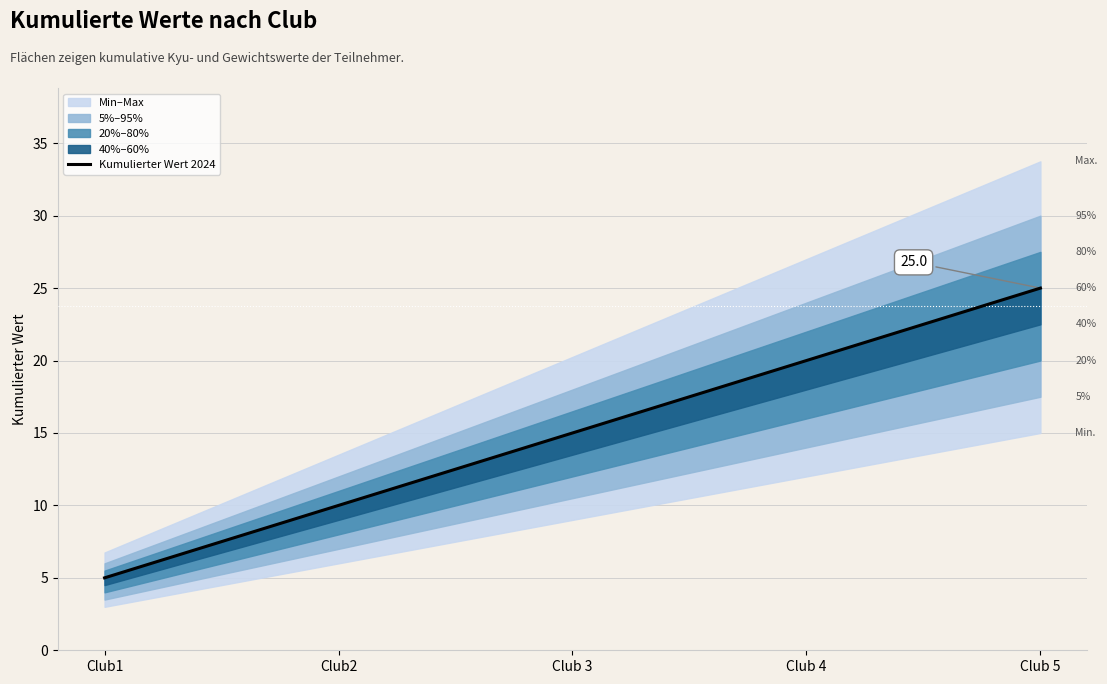

Where is the data nearest to the value 15?

Club 3